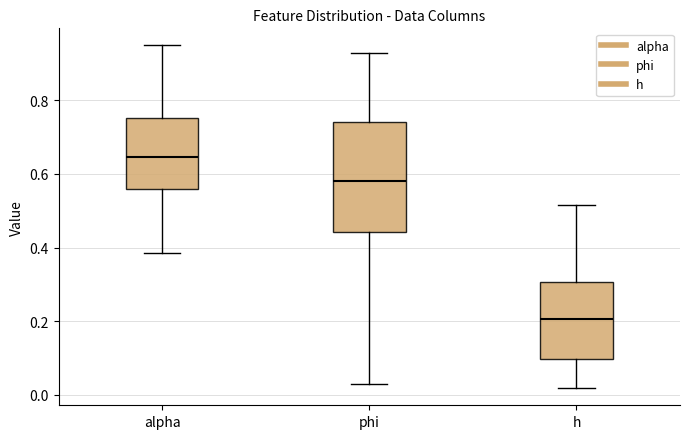

Reading left to right, read every box against the y-axis: the position of its median line, the range the box covers, and the ends of its whiskers. The values are not printed on the chart, so give them approximately, as read against the axis.

alpha: median 0.64, box 0.56 to 0.76, whiskers 0.38 to 0.94
phi: median 0.58, box 0.44 to 0.74, whiskers 0.02 to 0.92
h: median 0.20, box 0.10 to 0.30, whiskers 0.02 to 0.52